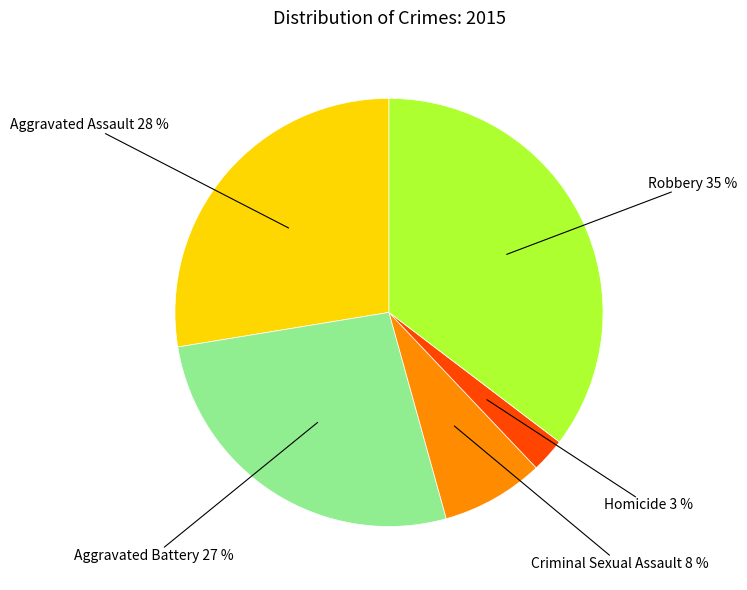

Which category has the smallest portion of the pie?

Homicide